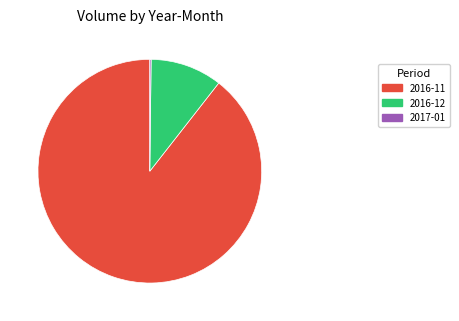

What is the largest slice in the pie chart?

2016-11